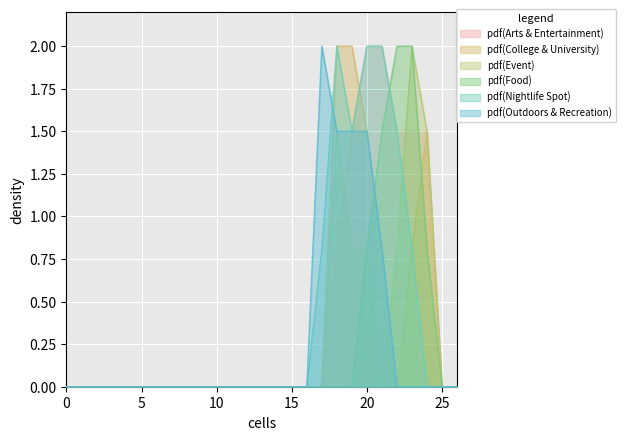

The value of pdf(Outdoors & Recreation) at 5 is -0.8. True or false?

False